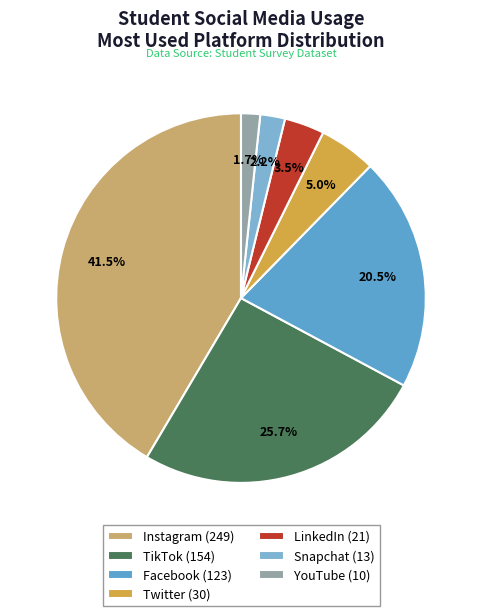

To the nearest percent, what is the difference between the largest and smallest slice percentages?

40%